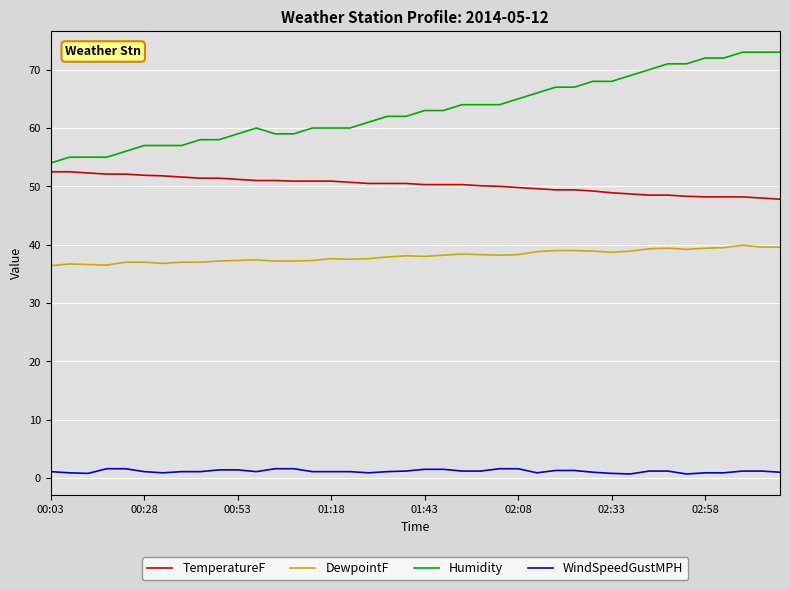

What is the difference between the maximum and minimum values in the DewpointF series?

3.5